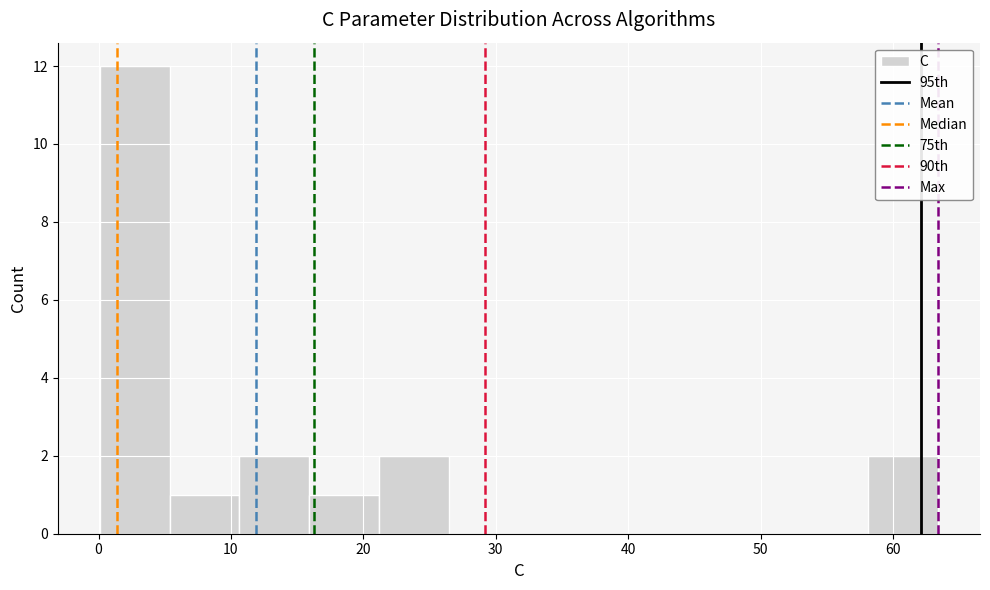

Reading left to right, transcribe this chart: for each bar, give the range it covers on the x-axis and its height. Neither the bar edges nor the heights are printed on the chart, so give them approximately, as read against the axes.

0 to 5: 12
5 to 11: 1
11 to 16: 2
16 to 21: 1
21 to 26: 2
26 to 32: 0
32 to 37: 0
37 to 42: 0
42 to 48: 0
48 to 53: 0
53 to 58: 0
58 to 63: 2